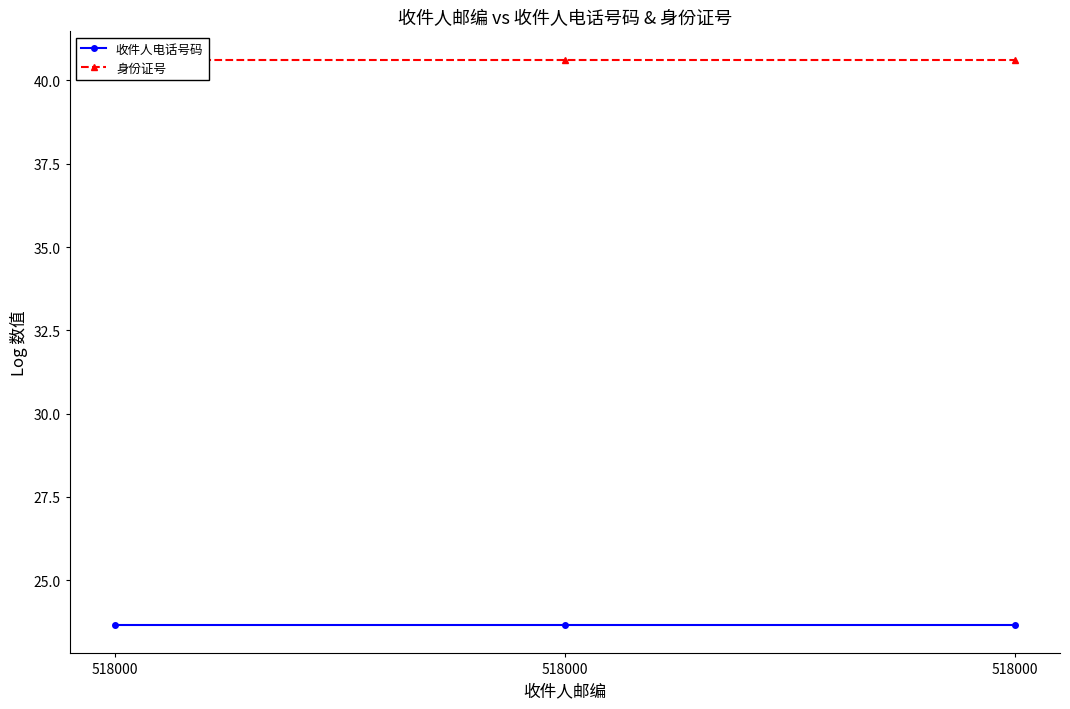

What is the total value across all series at 518000?

64.3